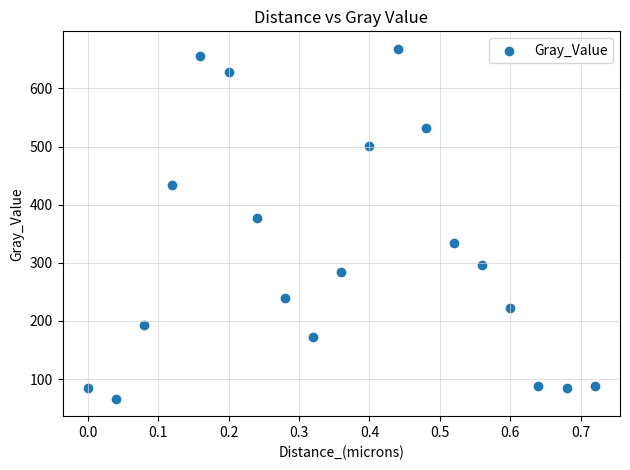

What Y value in the scatter plot is closest to 367?

376.9